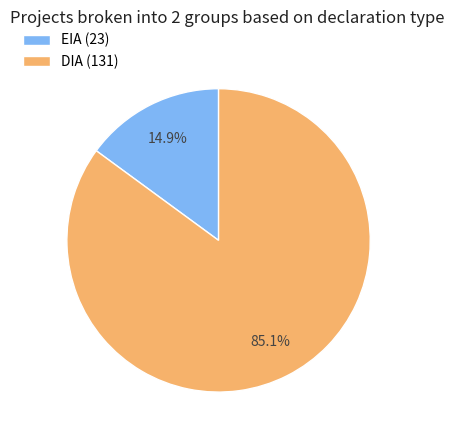

Rank the categories by value from highest to lowest.

DIA, EIA